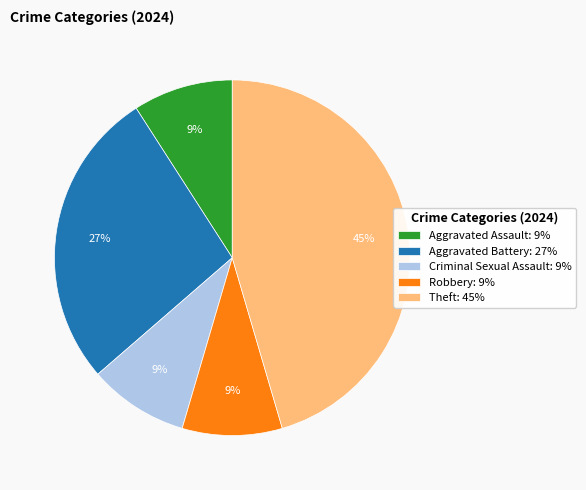

Which category has the biggest portion of the pie?

Theft